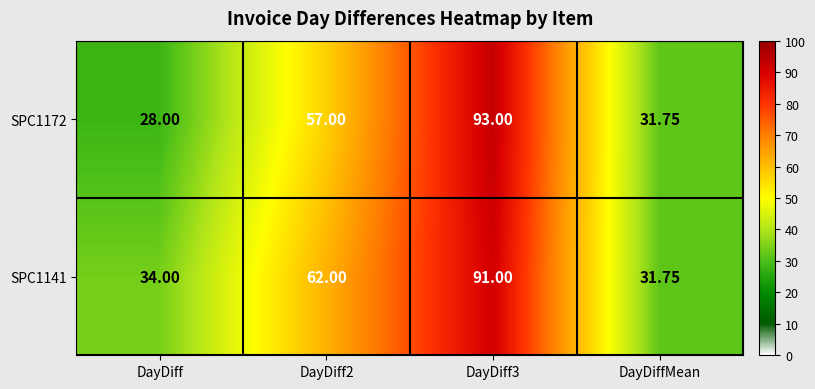

Is the value of SPC1141 at DayDiff2 greater than the value of SPC1172 at DayDiff?

Yes